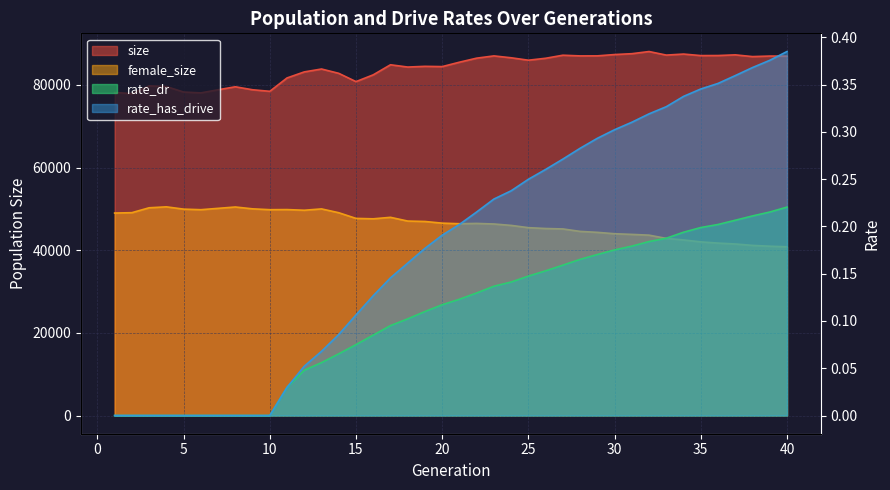

True or false: rate_has_drive and rate_dr cross at least once.

False